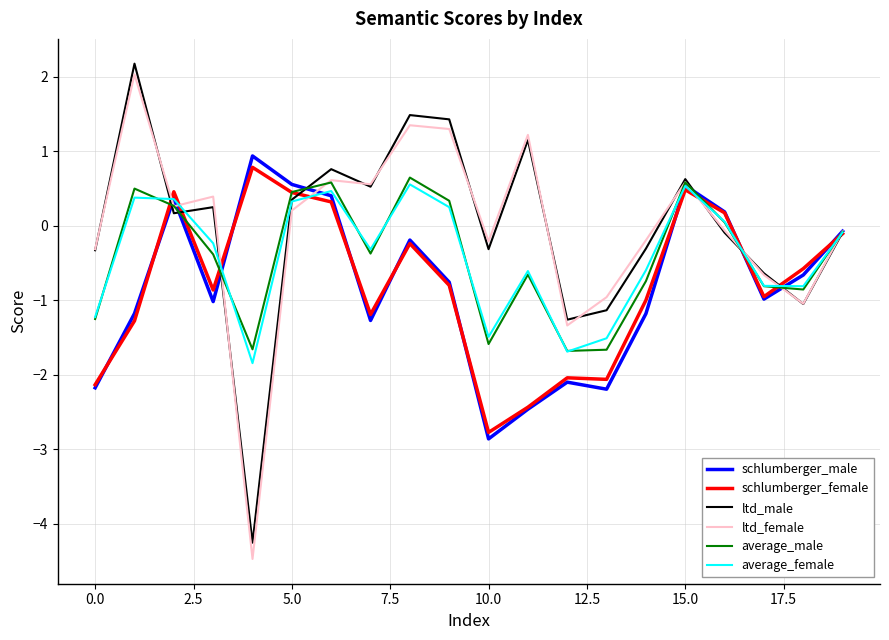

What is the maximum value for average_female?

0.6